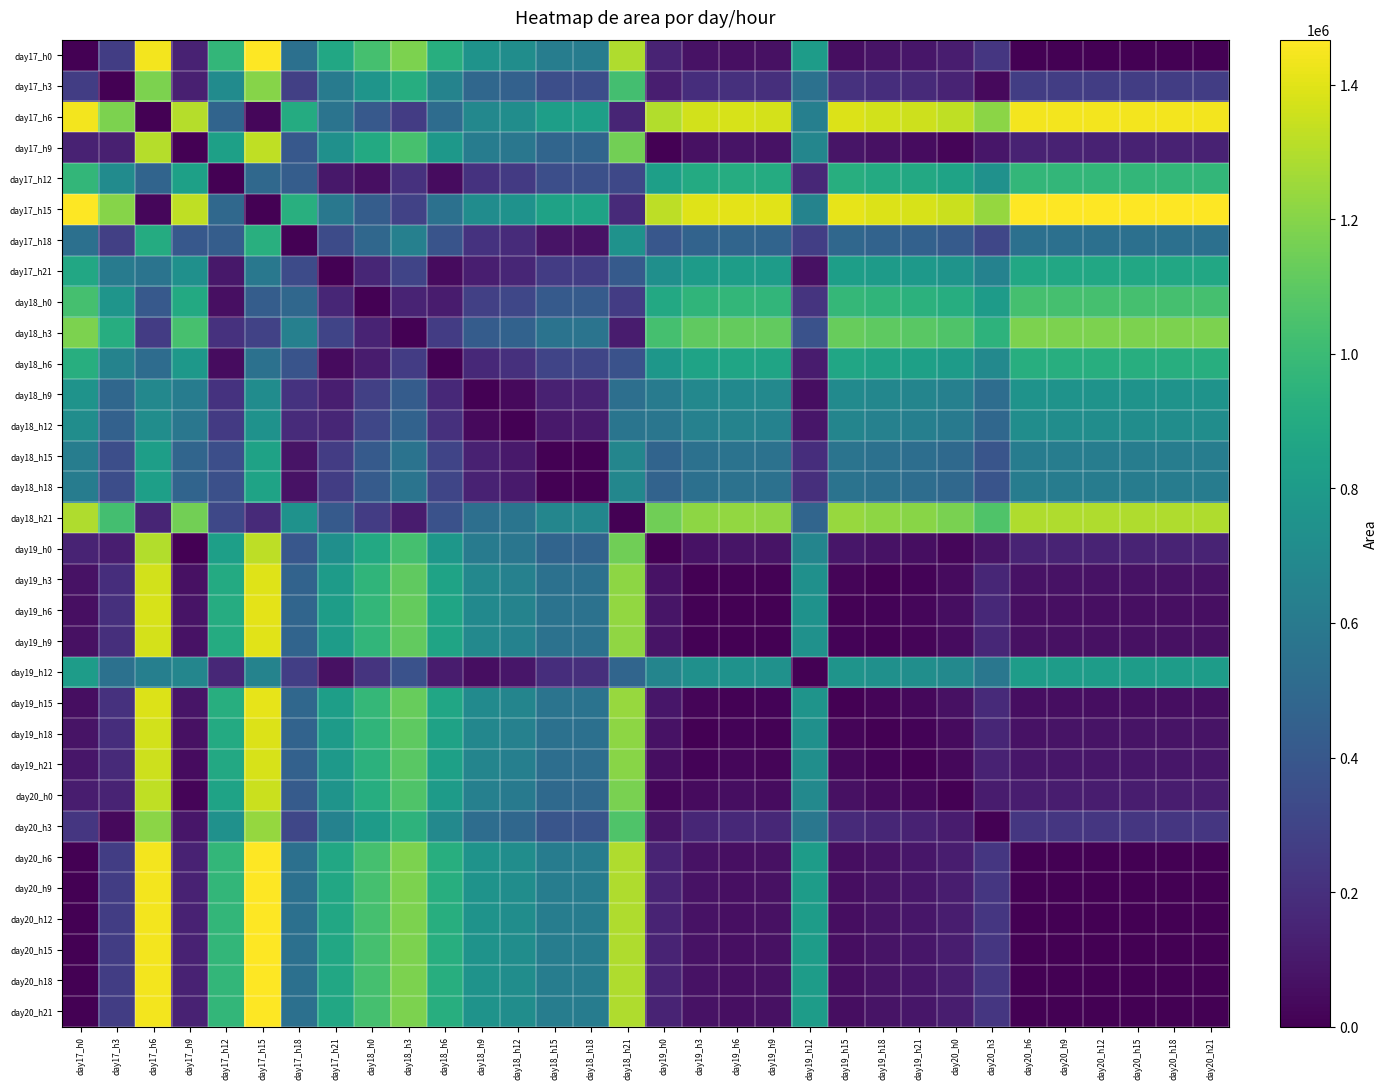

What is the maximum value shown in the chart?

1466875